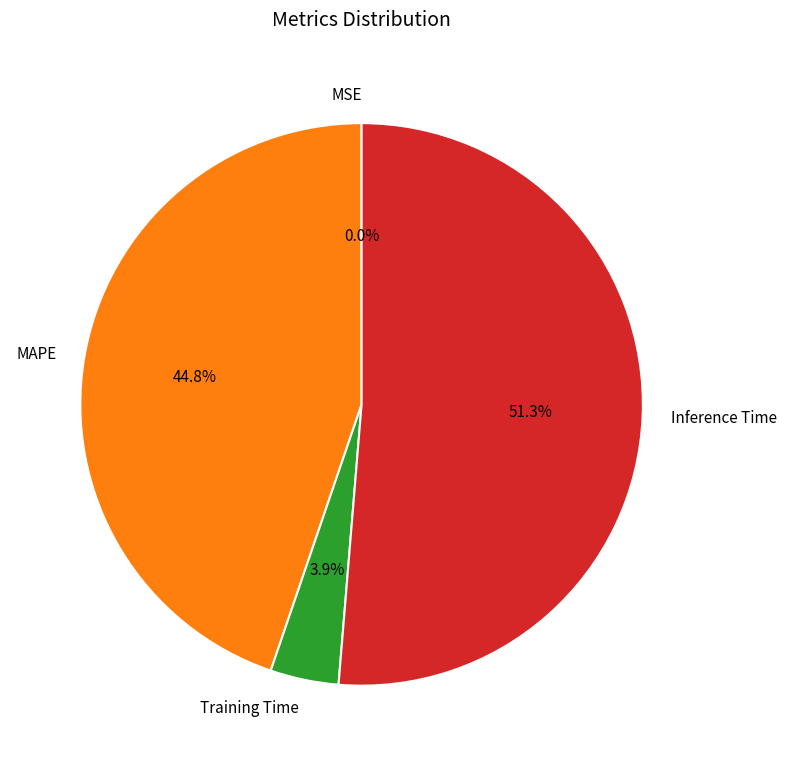

What is the largest slice in the pie chart?

Inference Time